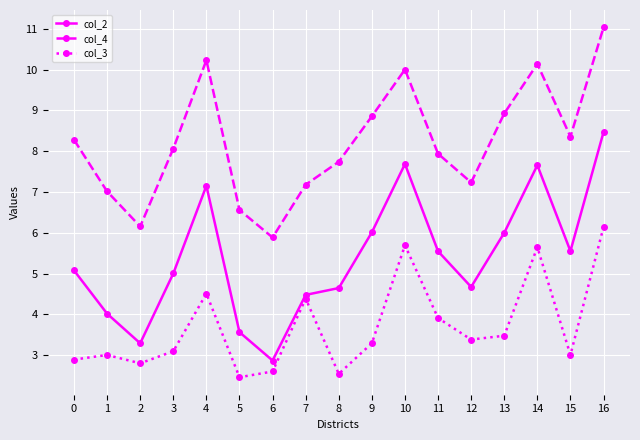

At 16, list the series in order from largest to smallest.

col_4, col_2, col_3